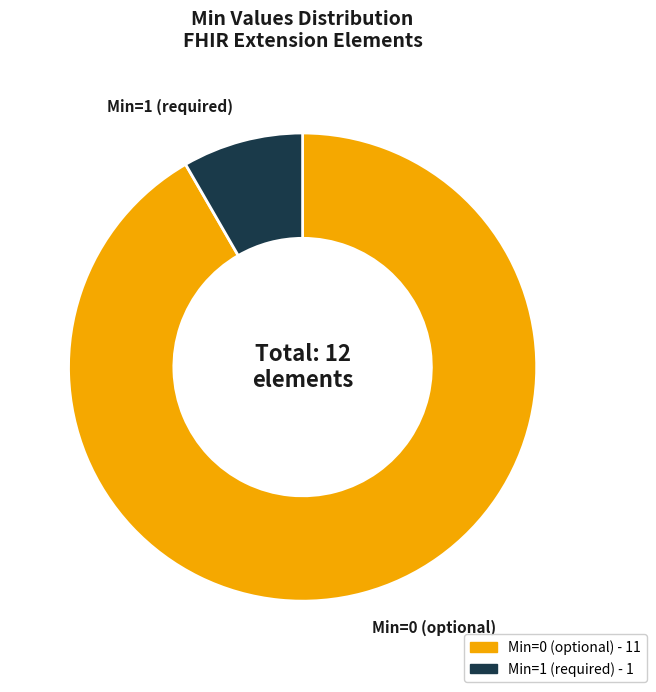

How many segments does this pie chart have?

2